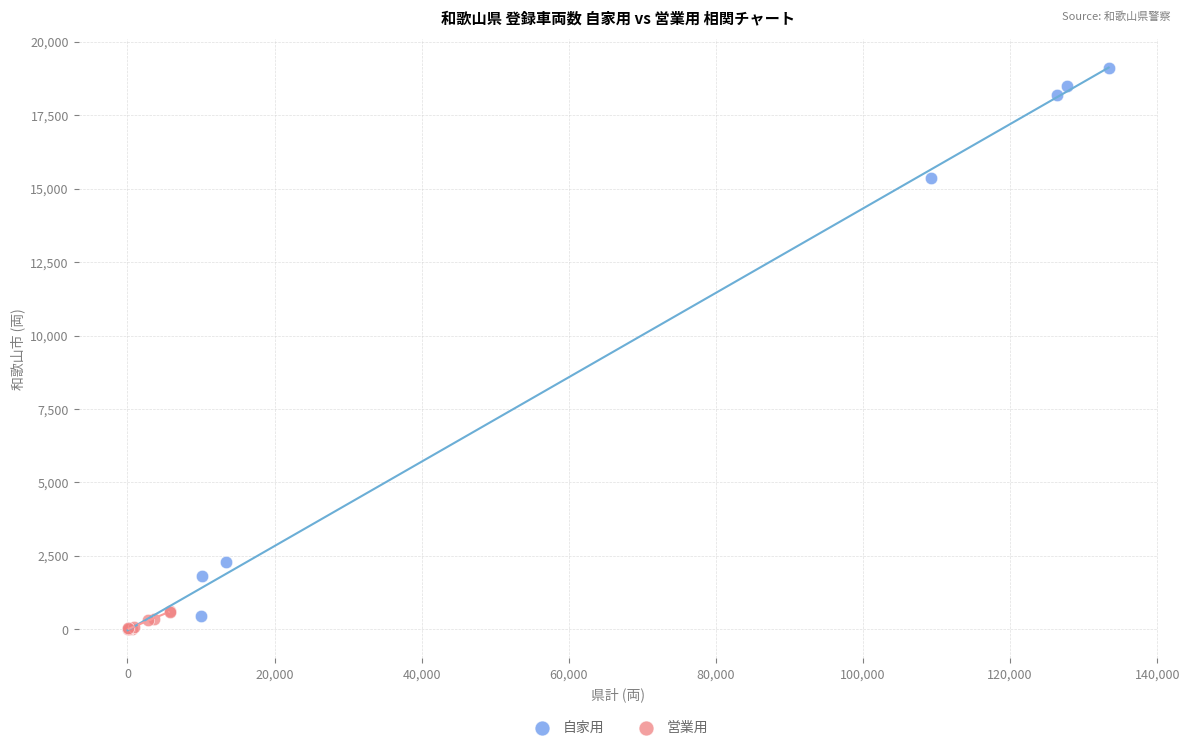

Which series reaches the maximum Y coordinate?

自家用